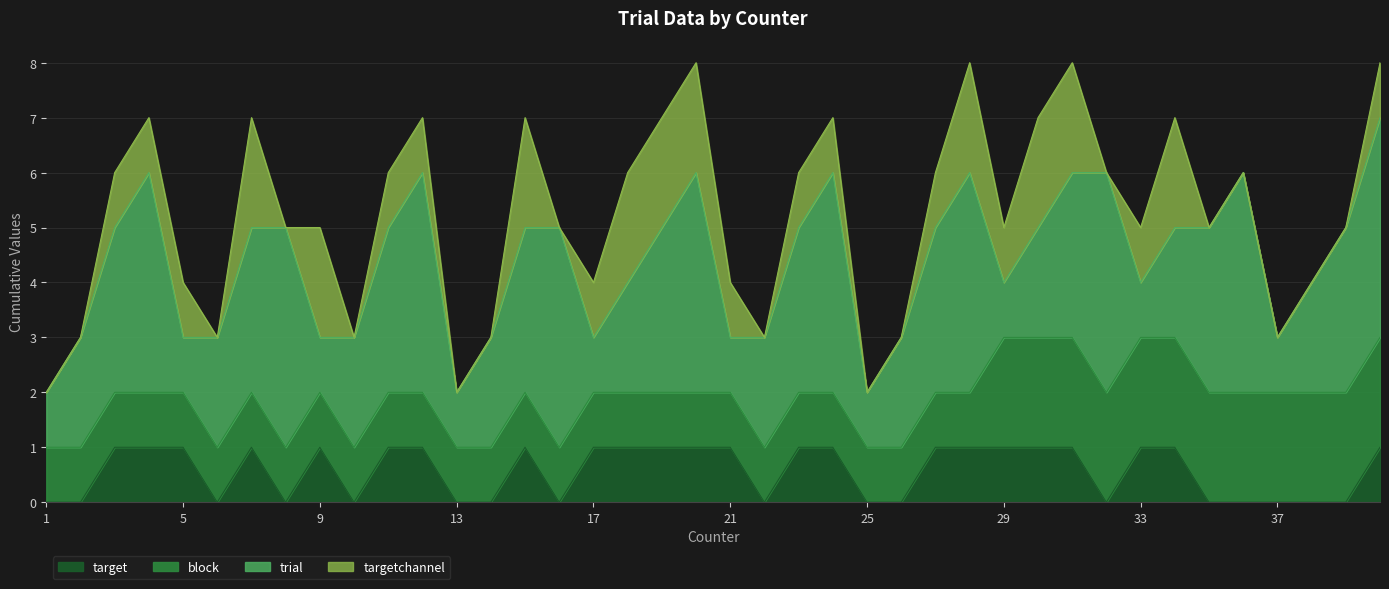

Count the block values in the range 1 to 2.

40